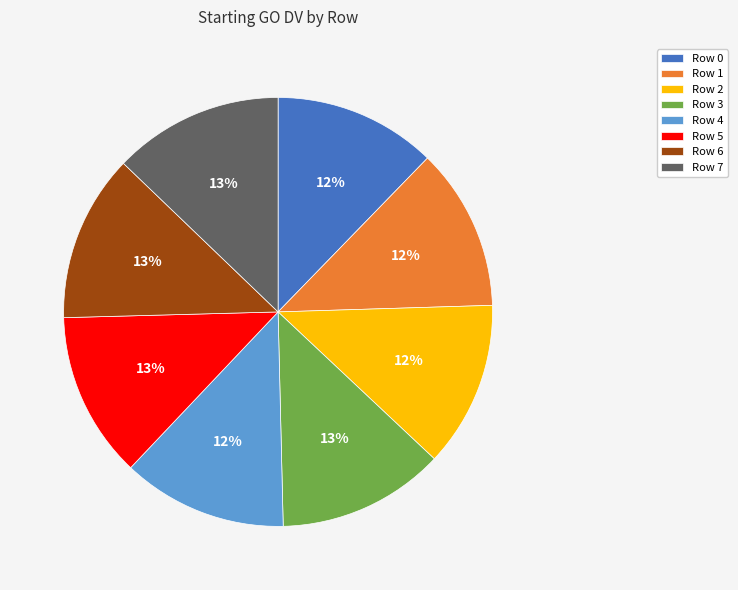

The Row 6 slice represents 3% of the pie. True or false?

False